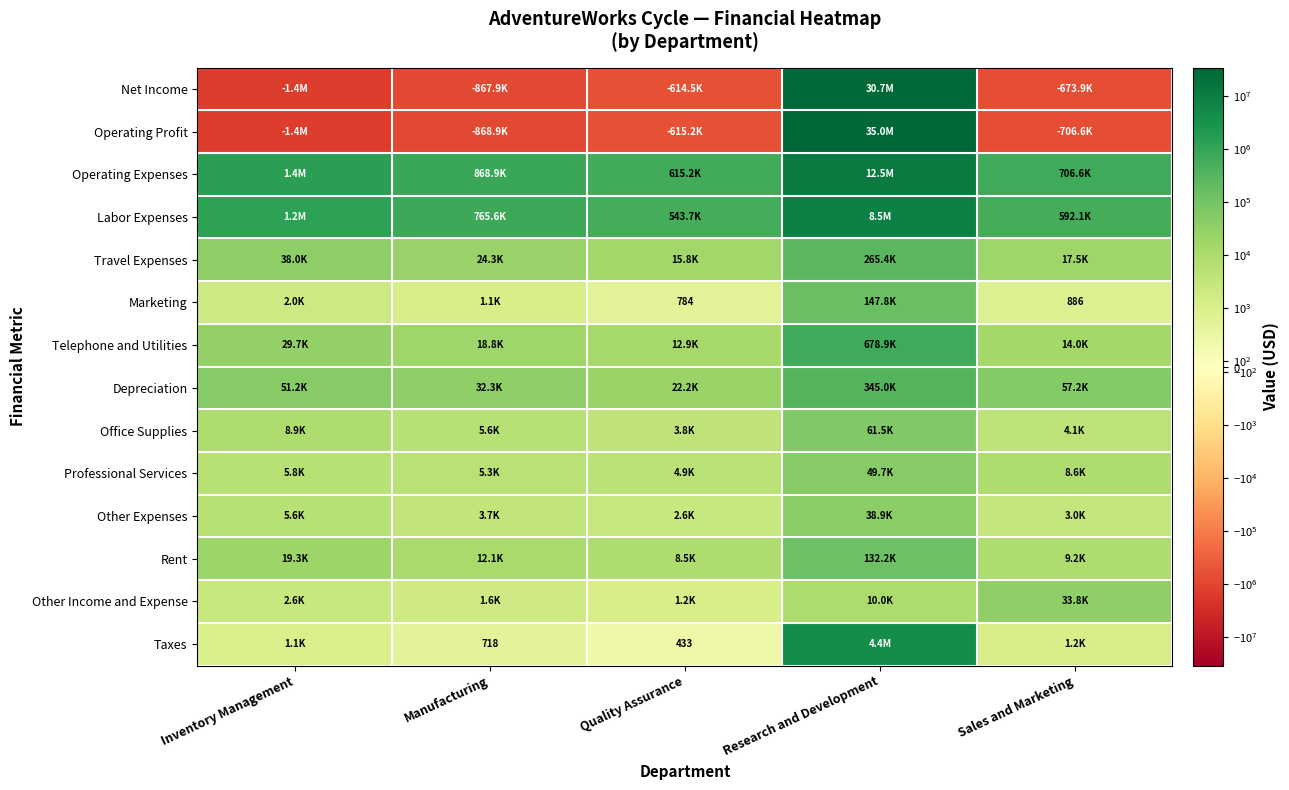

What is the difference between the maximum and minimum values in the Net Income series?

32060114.5